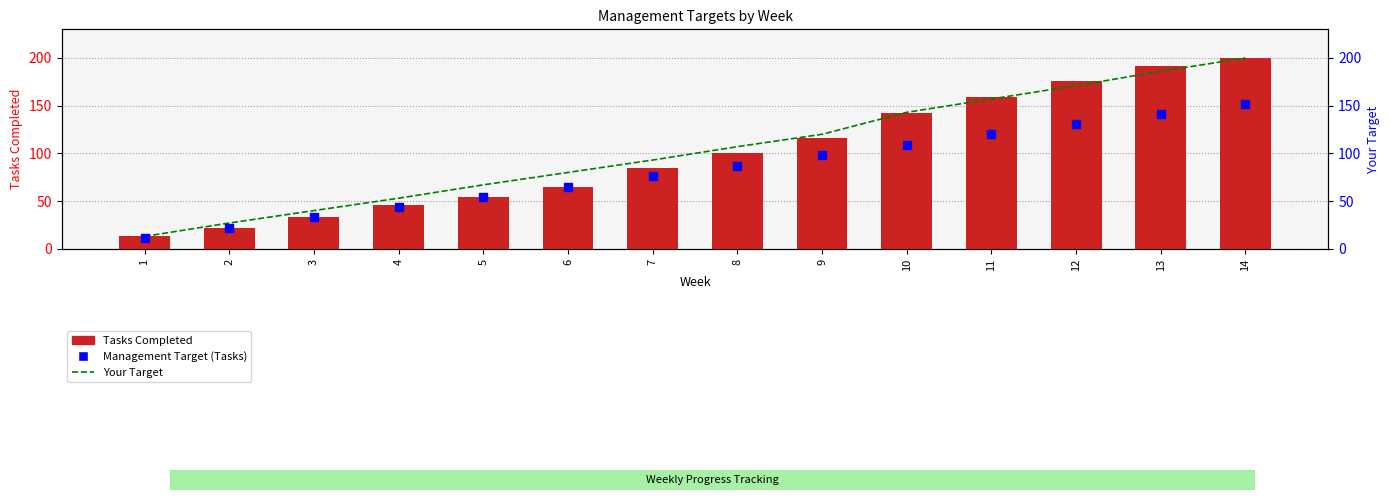

What are all the series names shown in the legend?

Tasks Completed, Your Target, Management Target (Tasks)